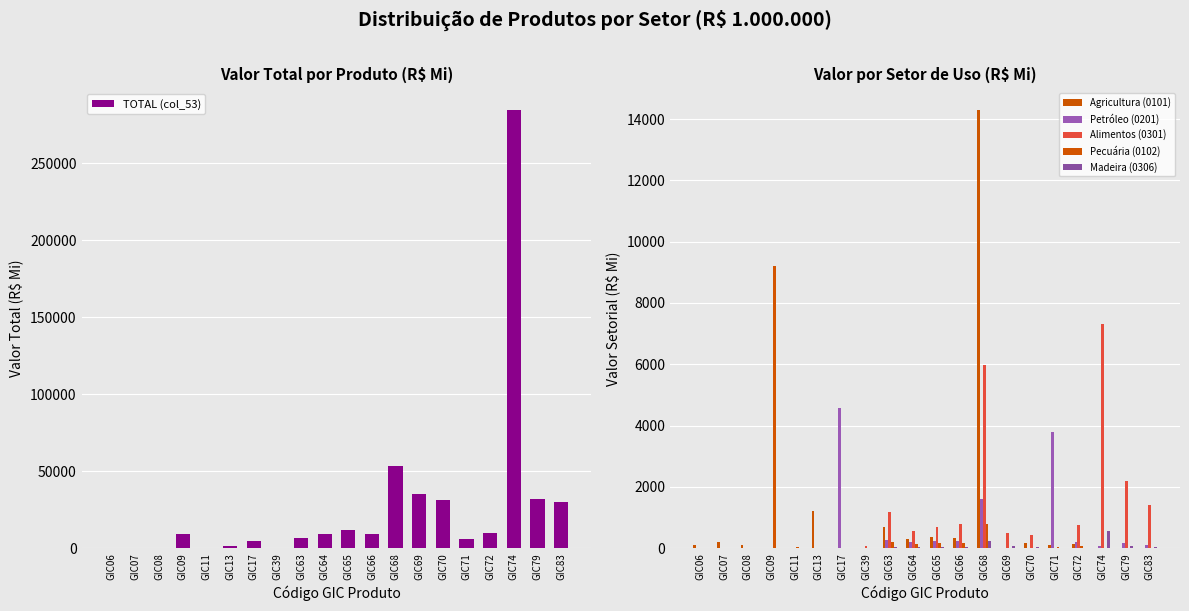

At which category is the sum across all series the highest?

GIC74